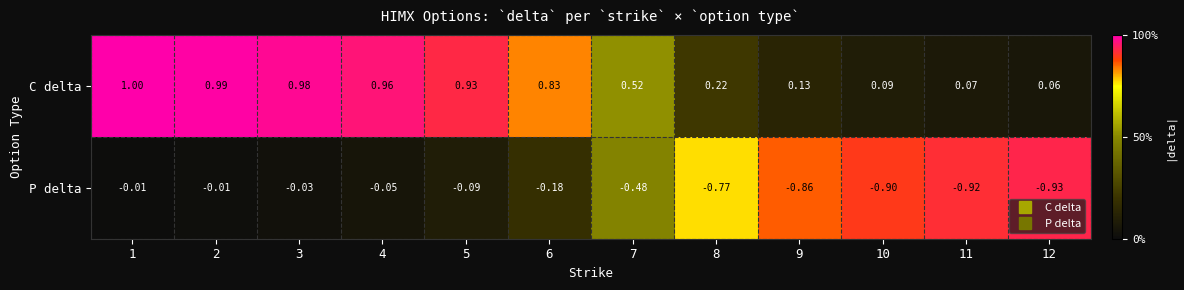

Which series changed the most between 7 and 9?

C delta